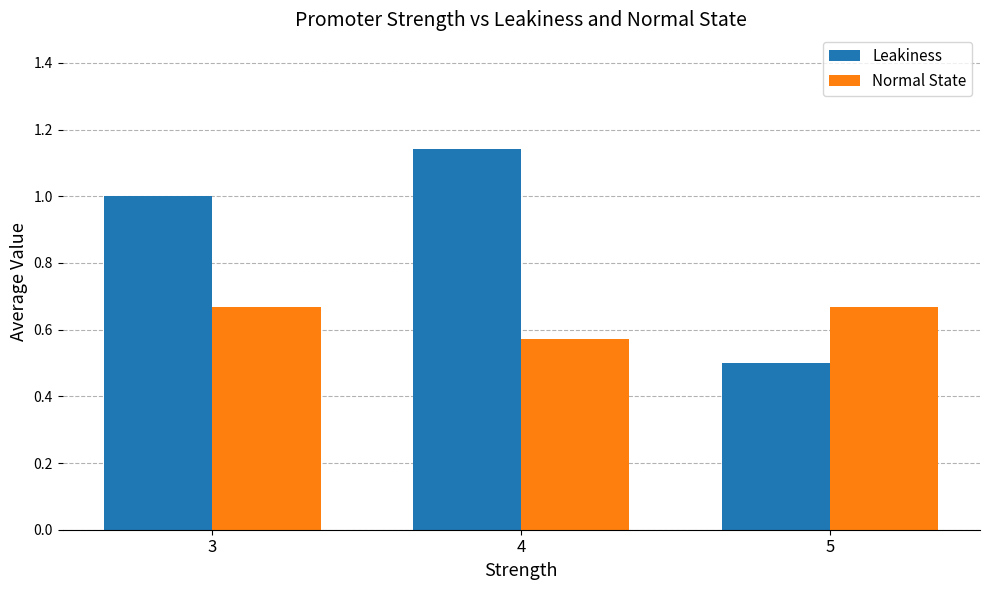

What is the average value of the Leakiness series?

0.9